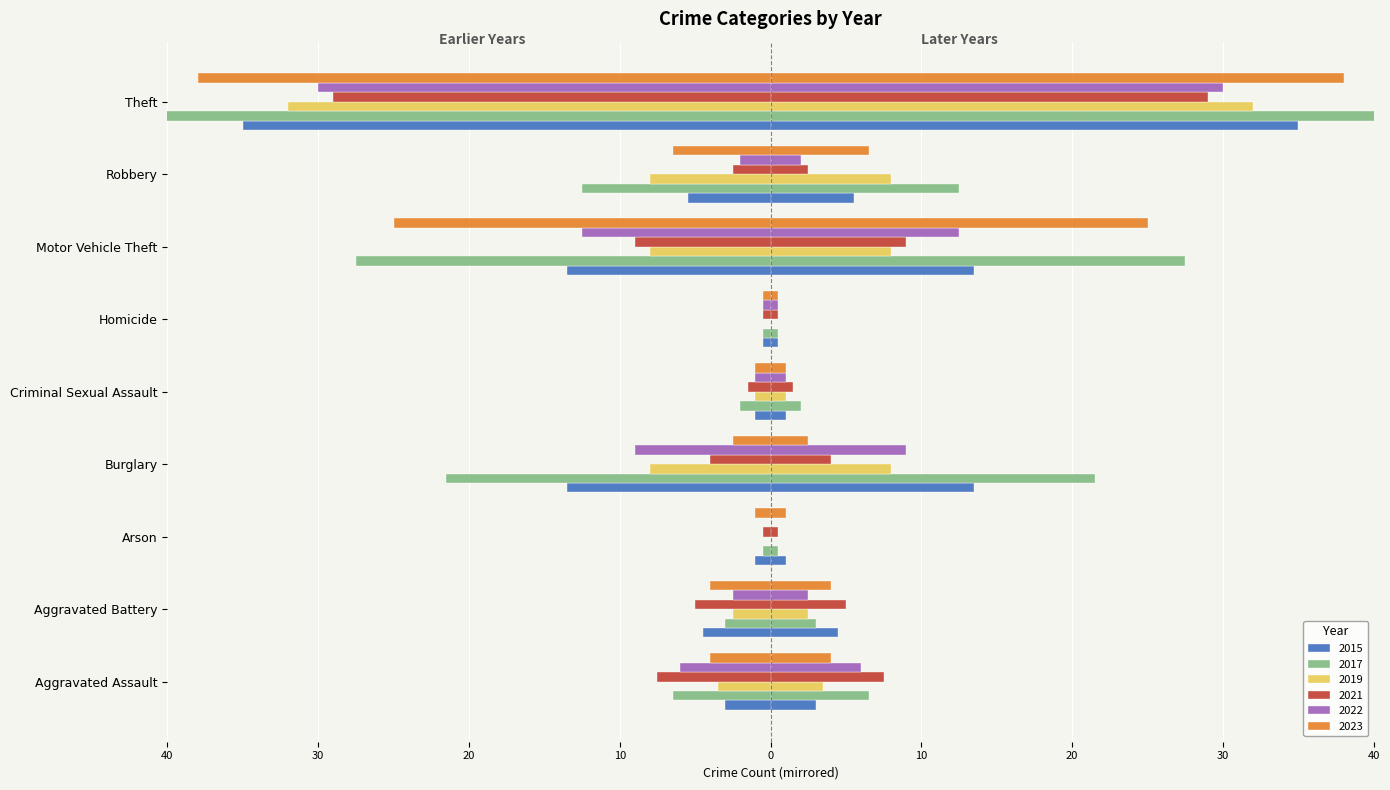

What is the difference between the maximum and second lowest values in the 2019 series?

32.0